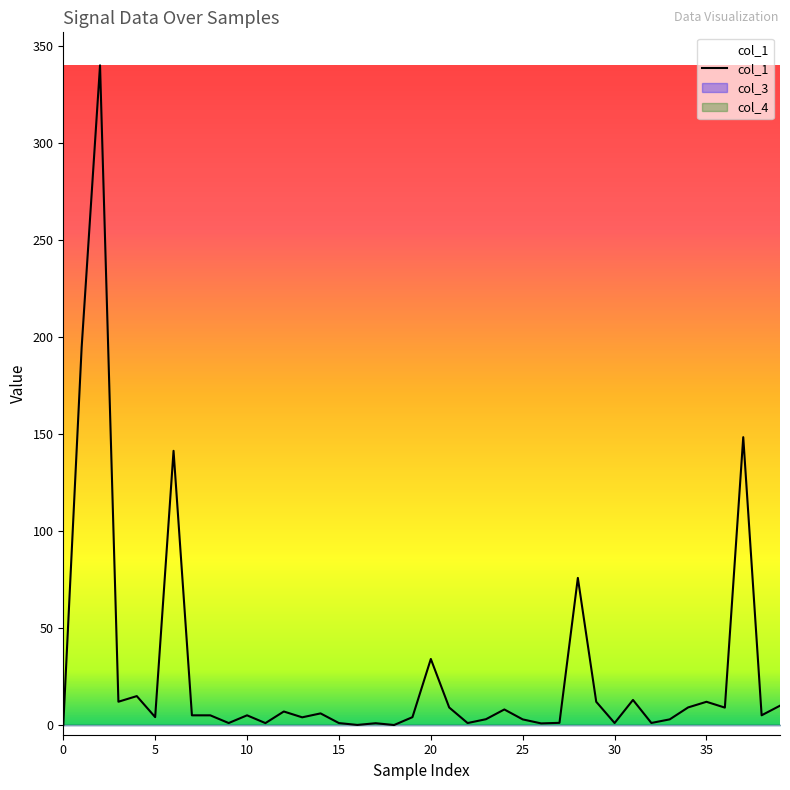

How many data points are less than 4?

16